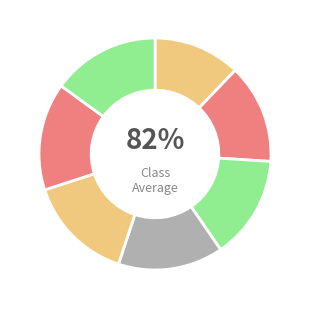

To the nearest percent, what percentage of the pie is 3?

15%